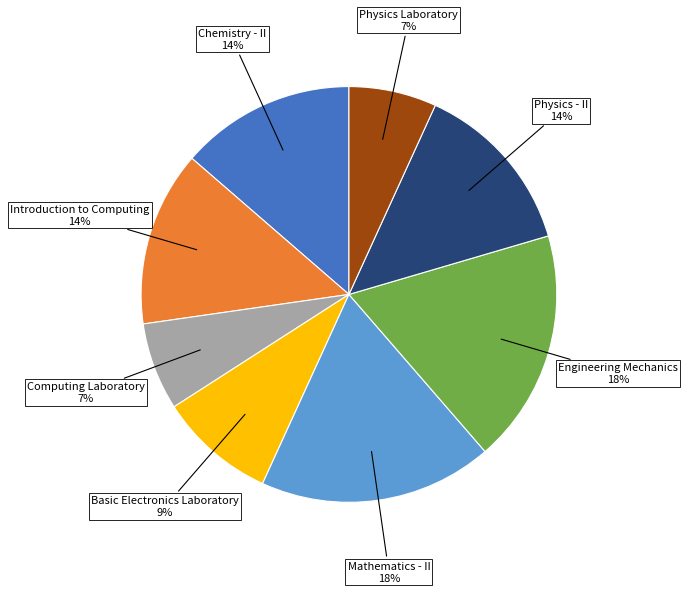

Is it true that Introduction to Computing is 27% of the pie?

False